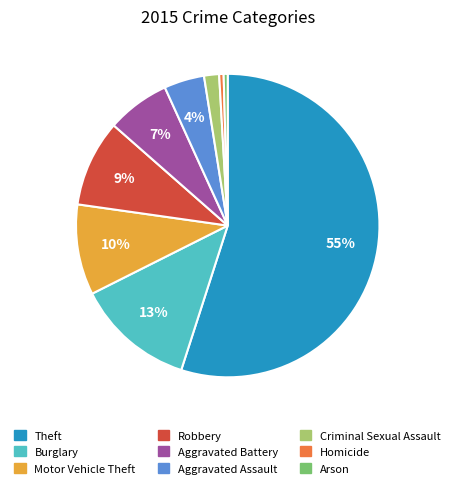

Between Arson and Theft, which is larger?

Theft